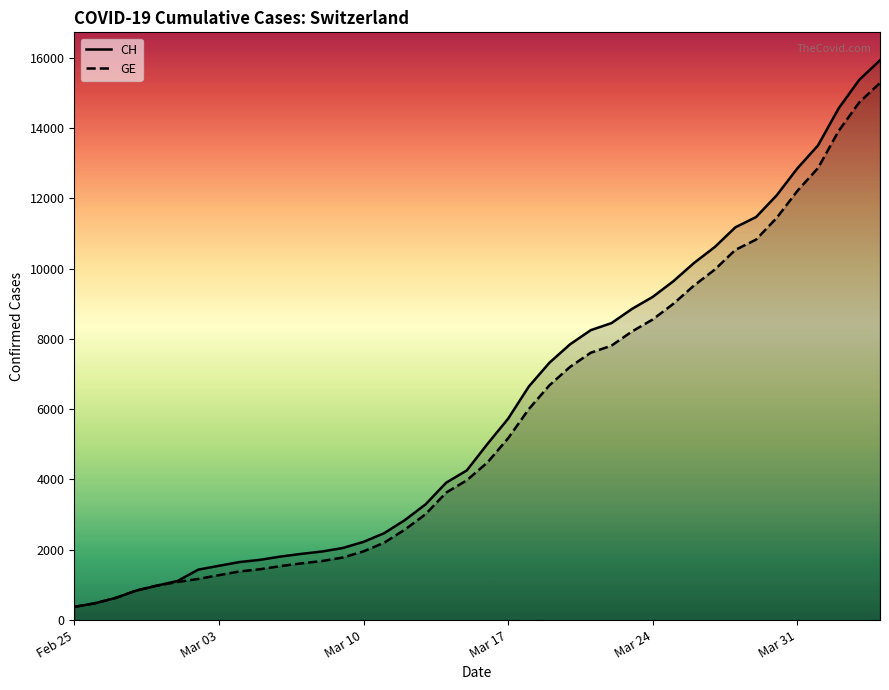

Which series has the widest spread of values?

CH